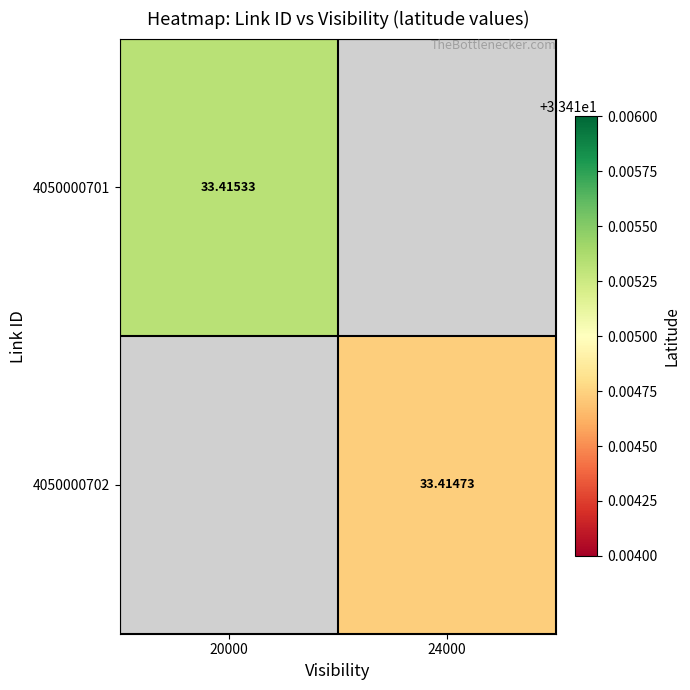

Is the value of 4050000702 at 24000 greater than the value of 4050000701 at 20000?

No